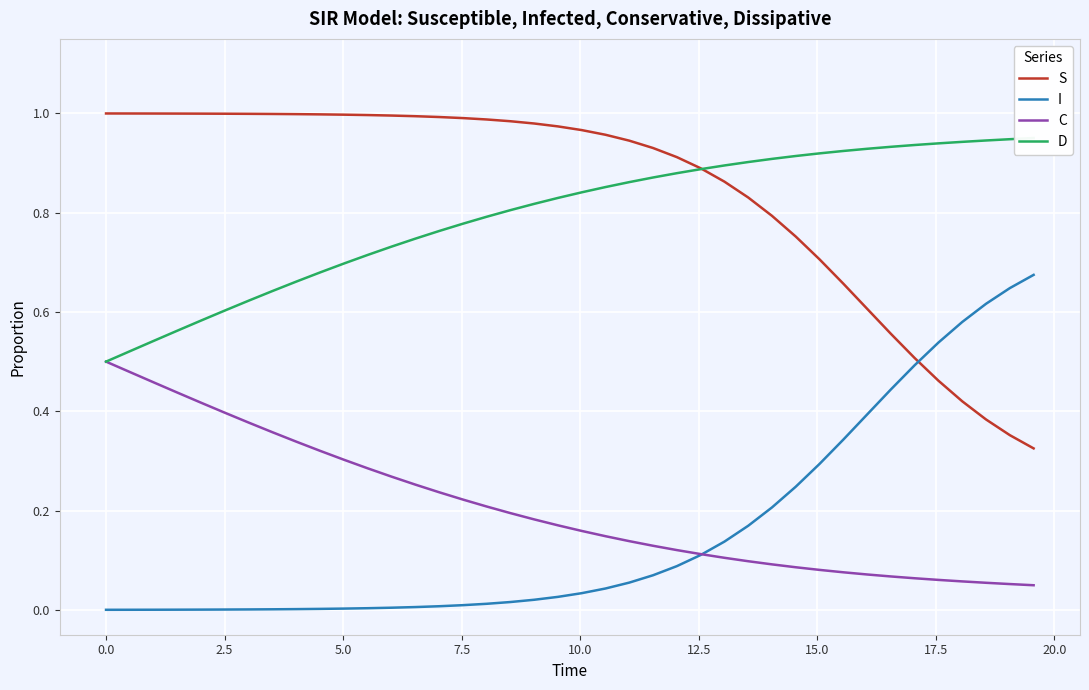

True or false: S and I cross at least once.

True